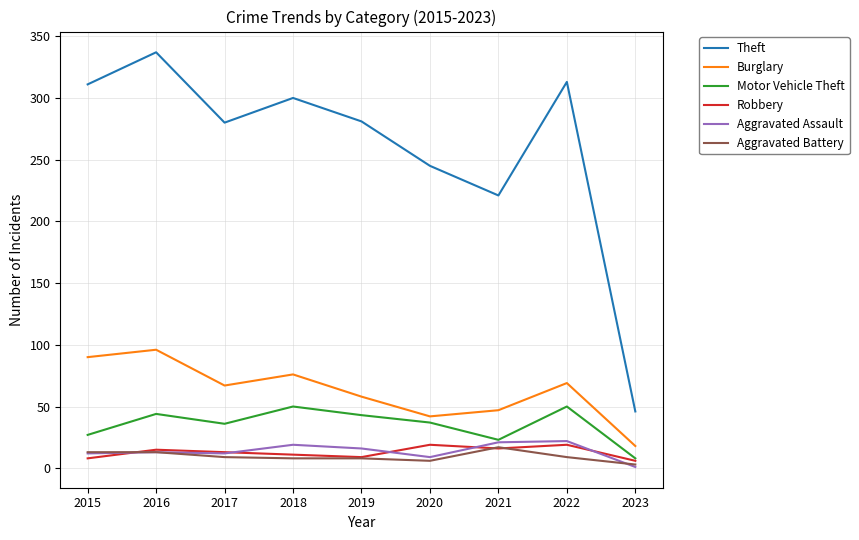

True or false: Burglary and Aggravated Assault intersect in this chart.

False